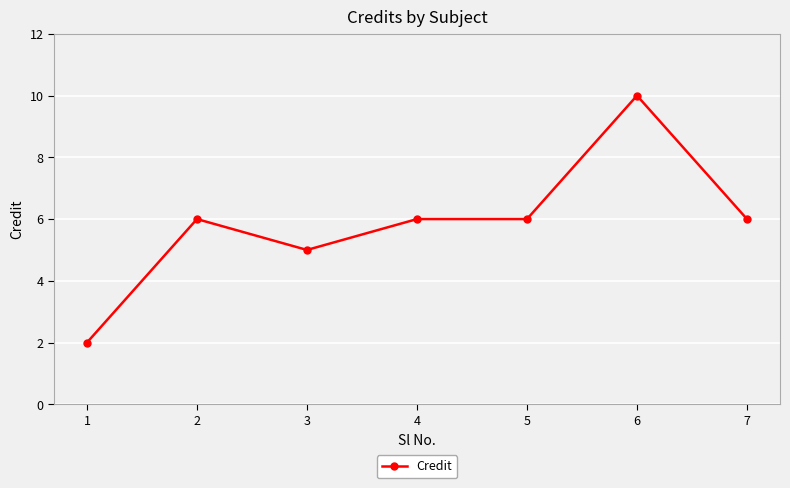

What value does the data have at 3?

5